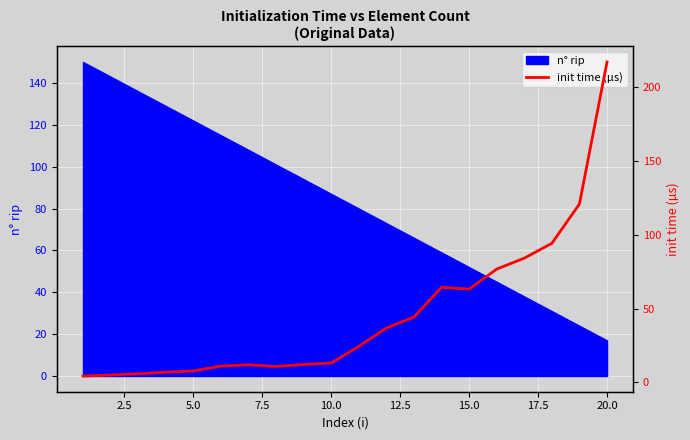

What is the lowest value of the n° rip series?

17